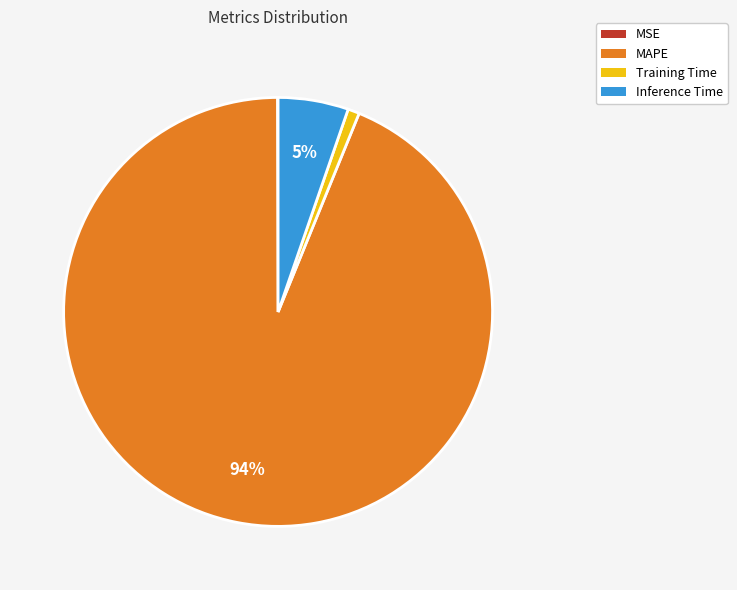

True or false: MAPE accounts for 99% of the total.

False